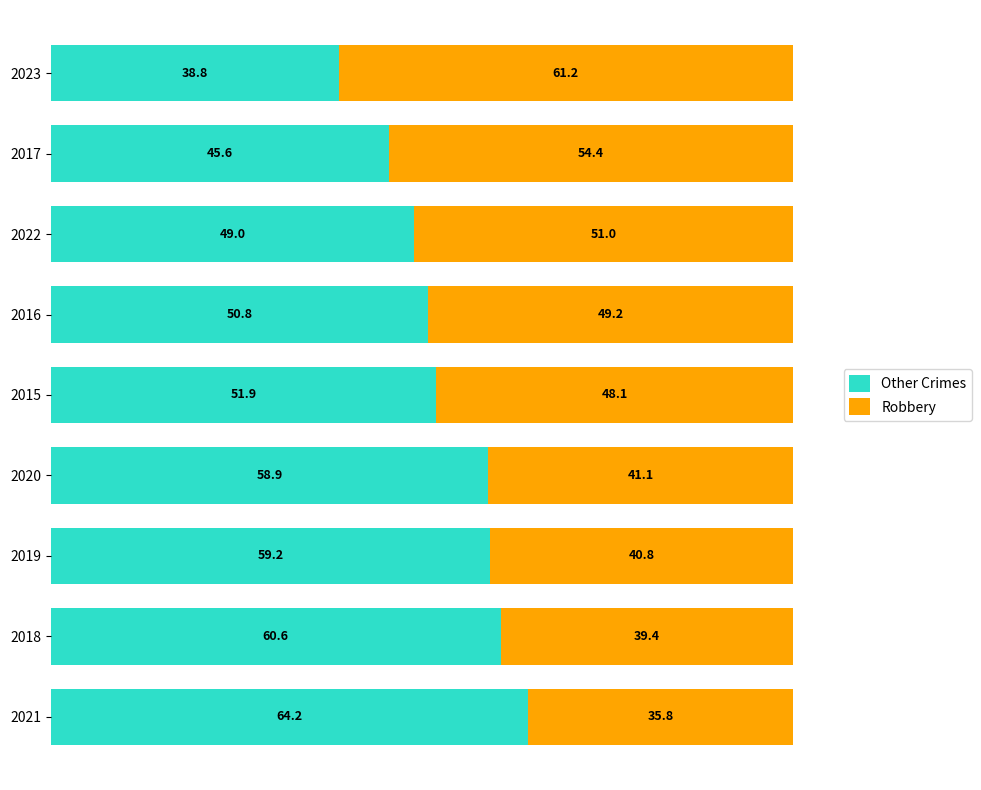

The value of Other Crimes at 2023 is 38.8. True or false?

True